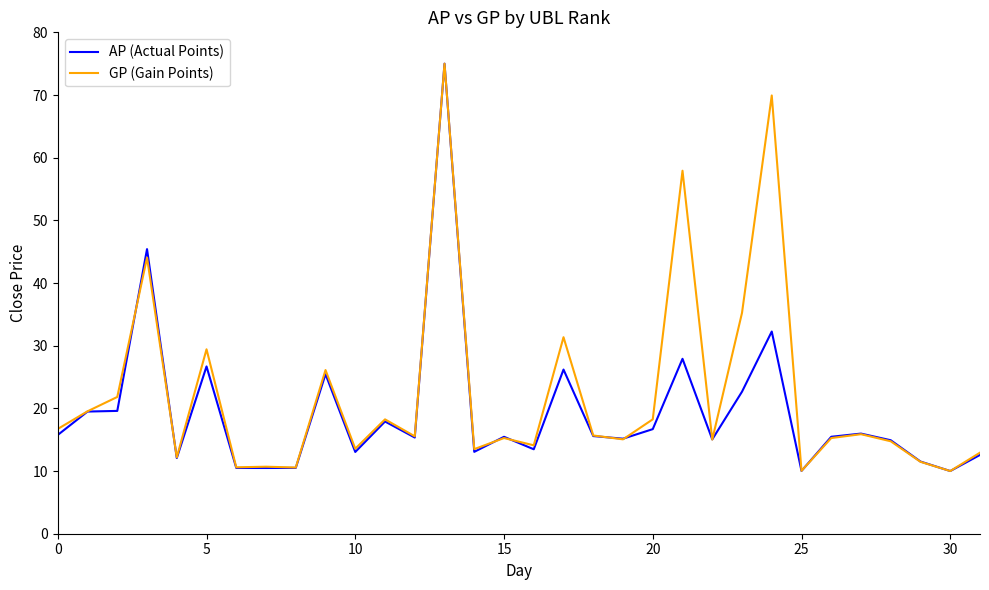

What is the greatest value displayed?

75.0